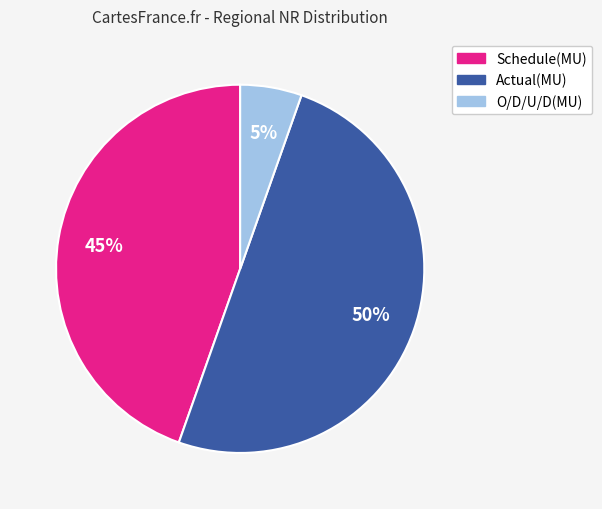

Count the number of slices in the pie.

3